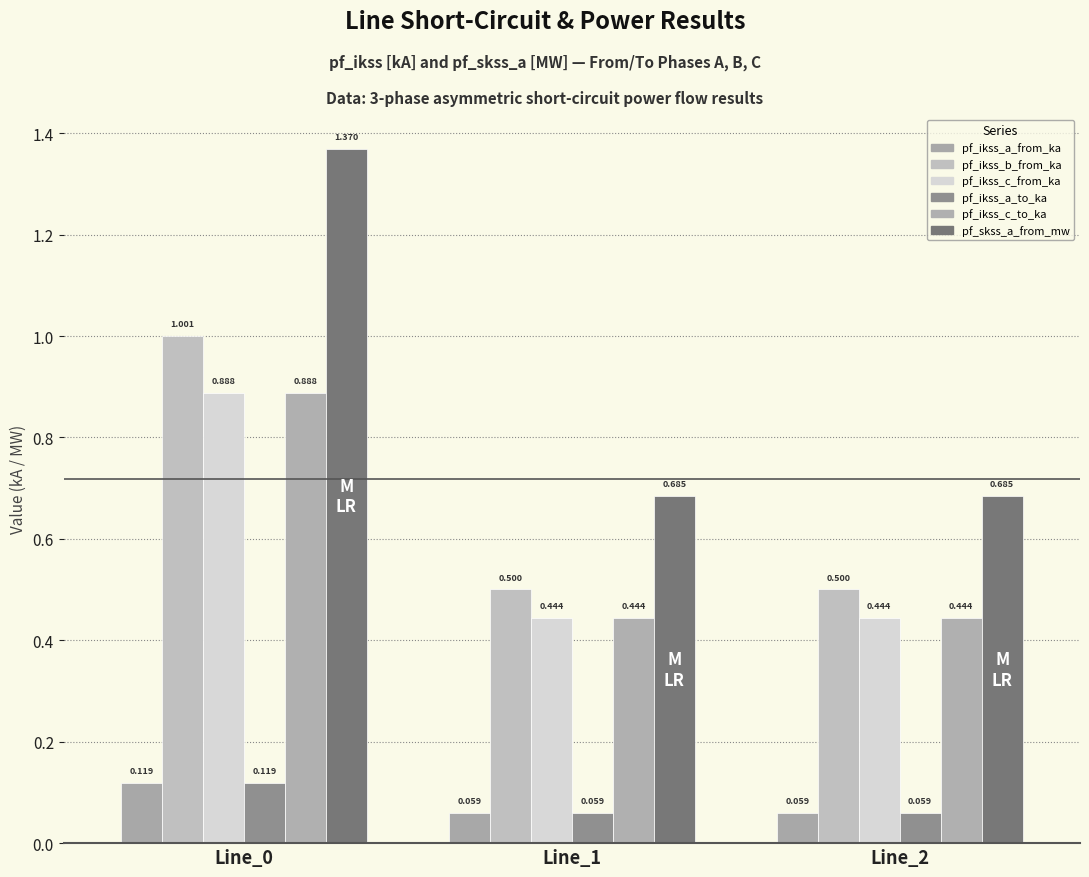

Read the pf_ikss_c_to_ka value at Line_1.

0.4